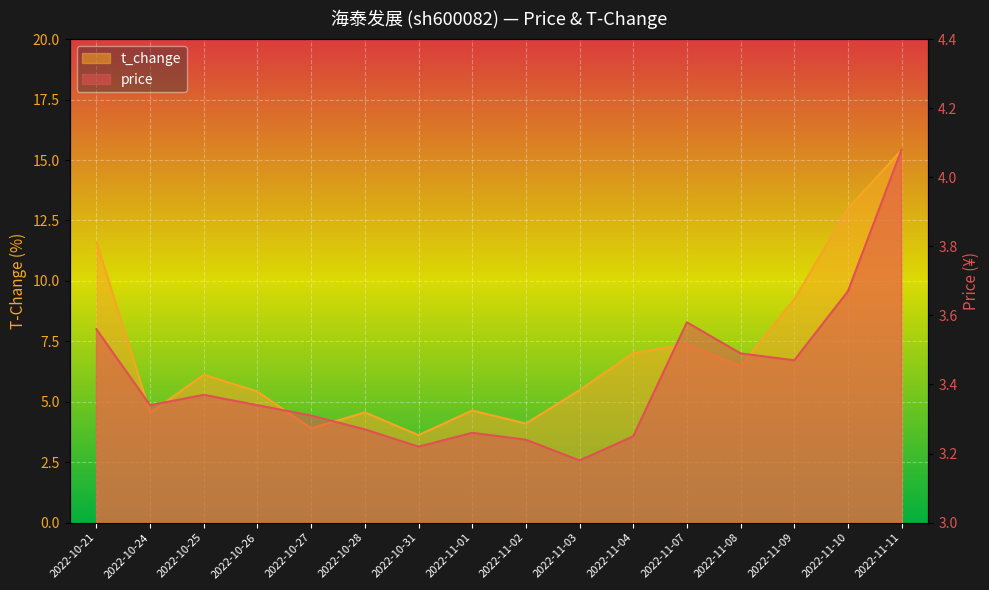

Is it true that t_change equals 3.9 at 2022-10-27?

True